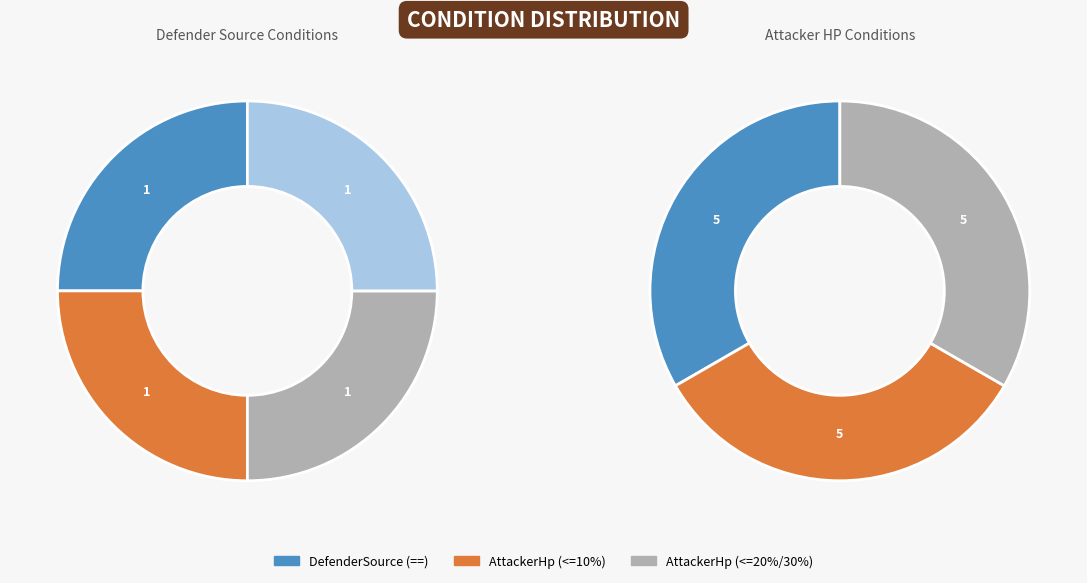

Between AttackerHp<=10Percent and AttackerHp<=30Percent, which is larger?

AttackerHp<=10Percent